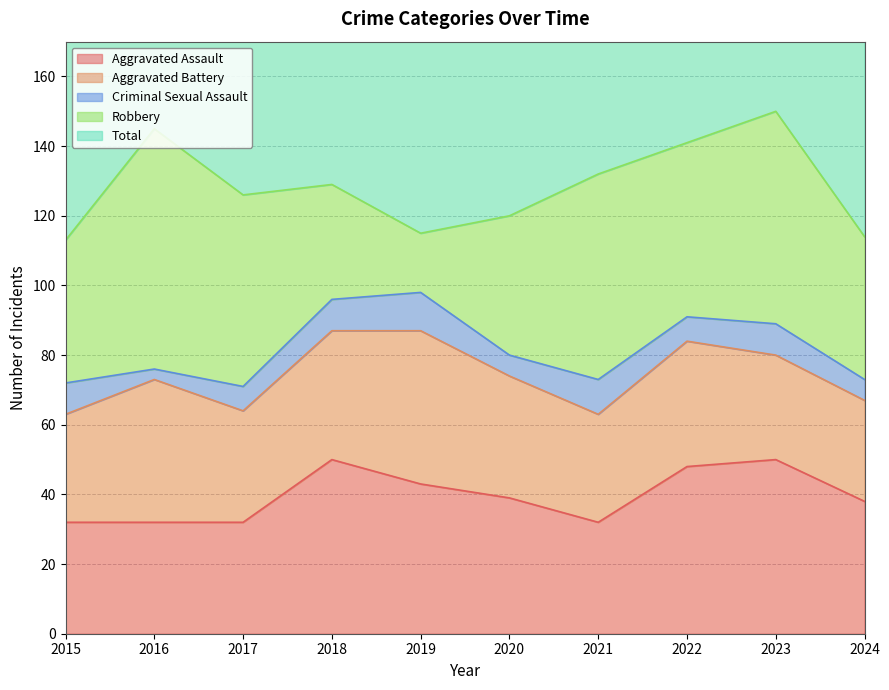

At which category is the sum across all series the highest?

2023